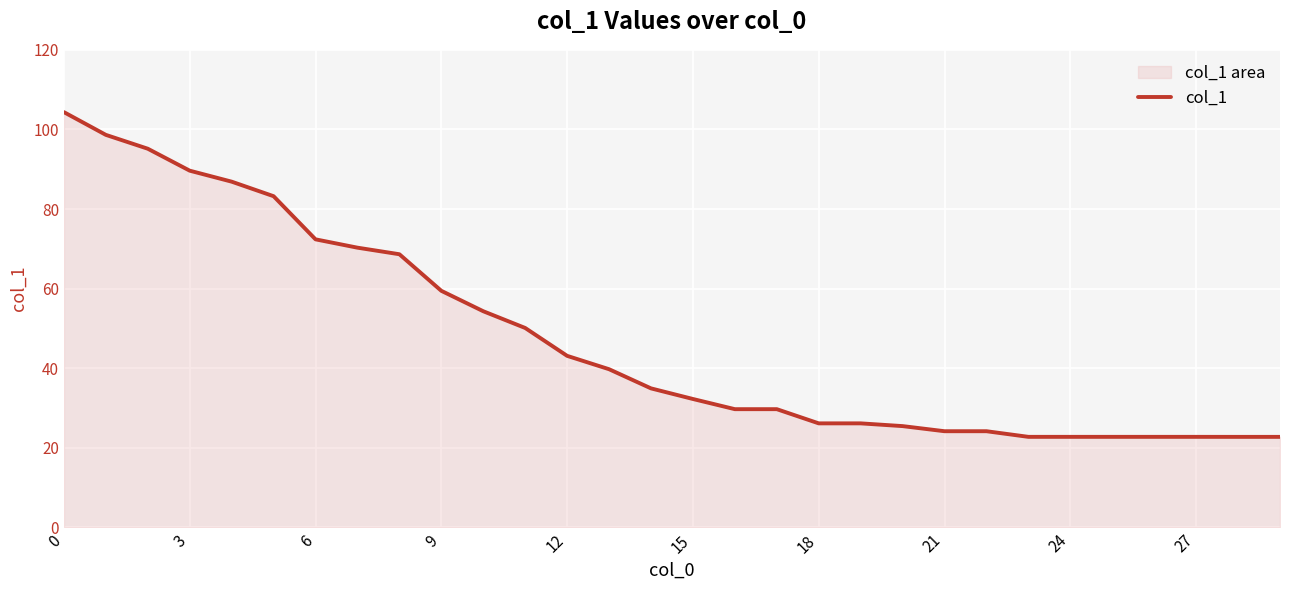

Where is the data nearest to the value 63?

9